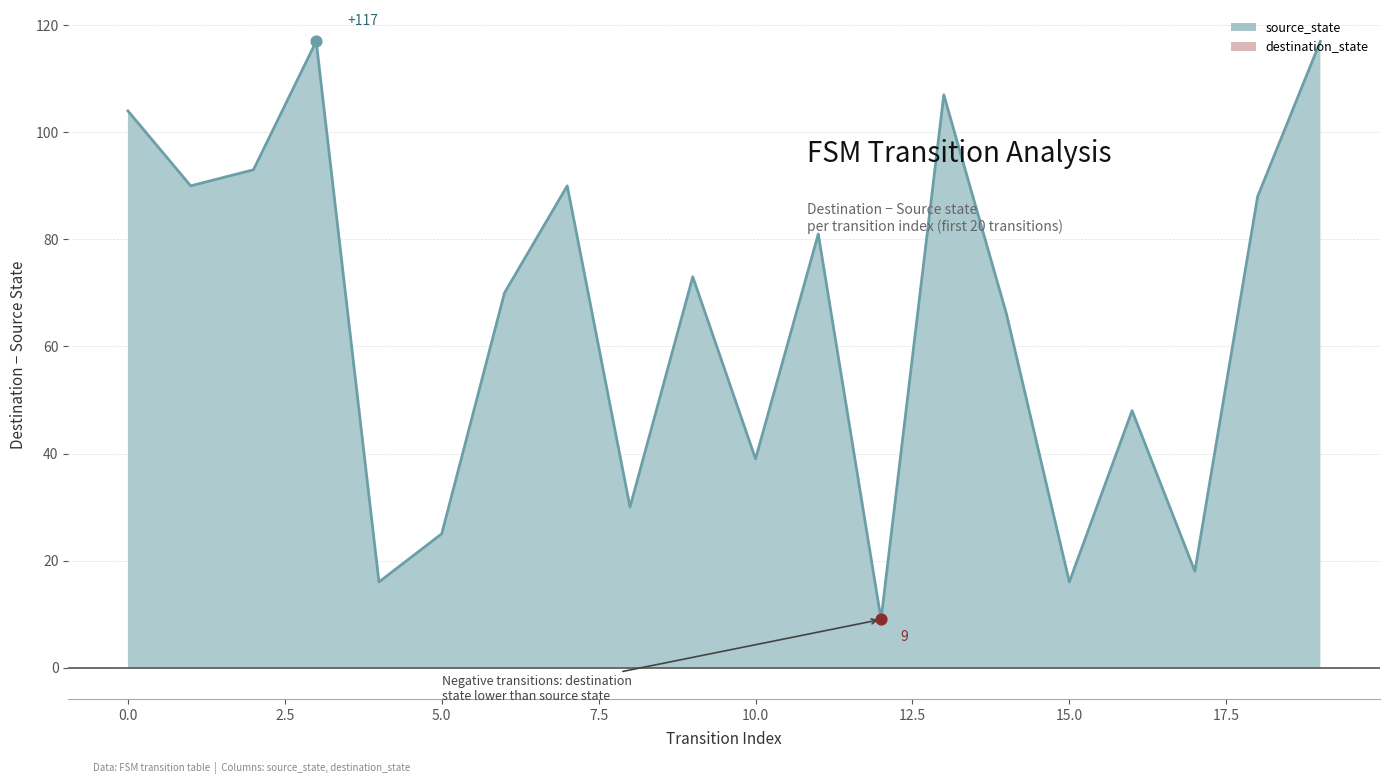

Between 1 and 11, which is larger?

1